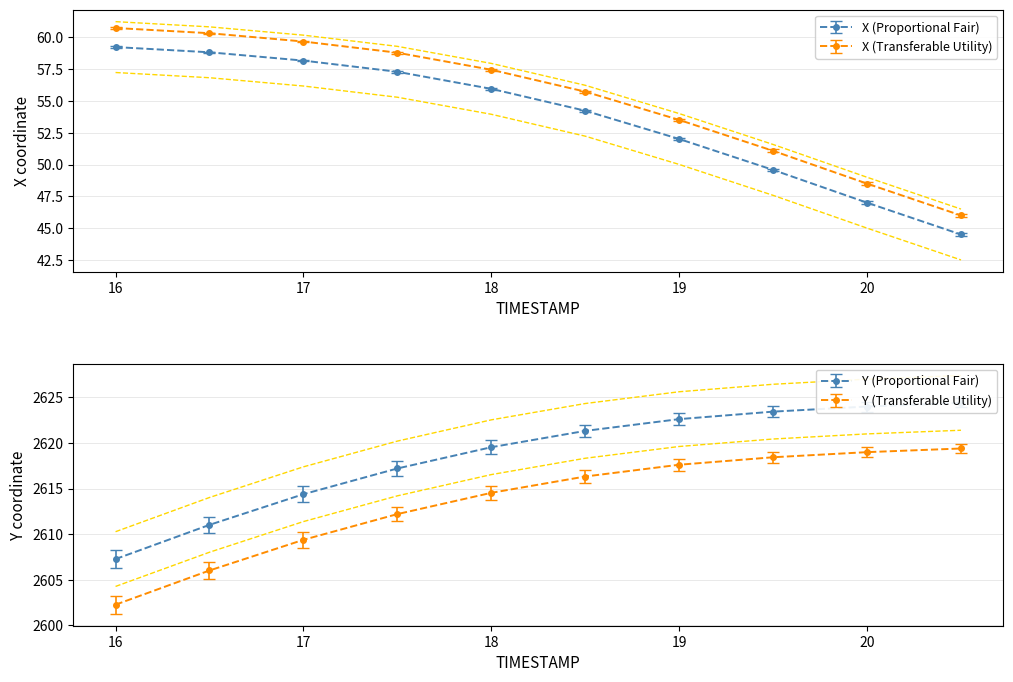

What is the difference between the second highest and minimum values in the Y series?

16.7